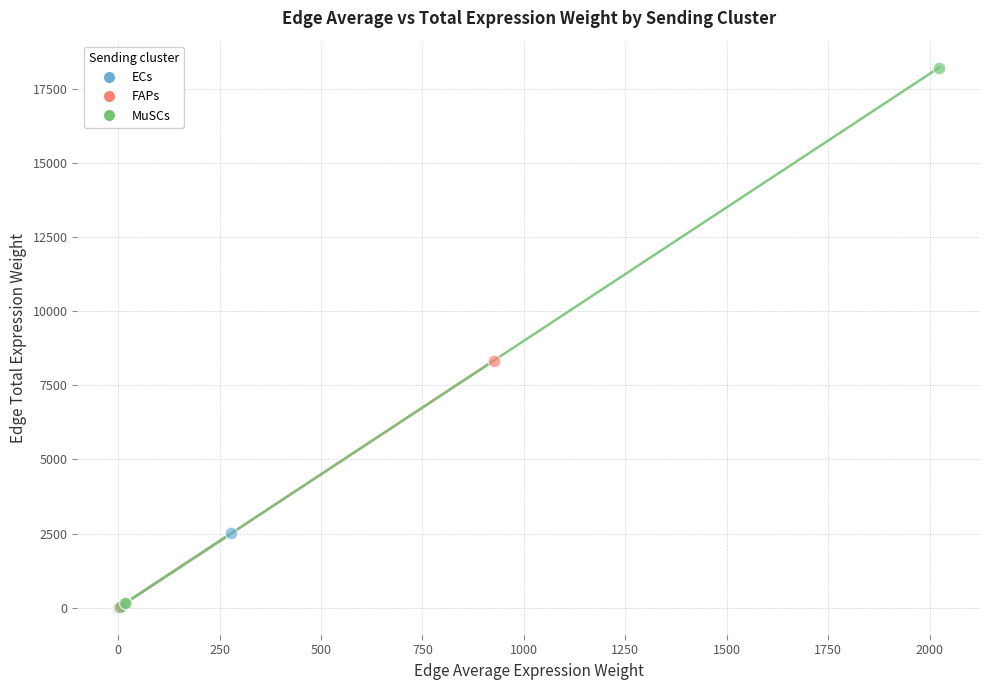

What are all the series names shown in the legend?

ECs, FAPs, MuSCs